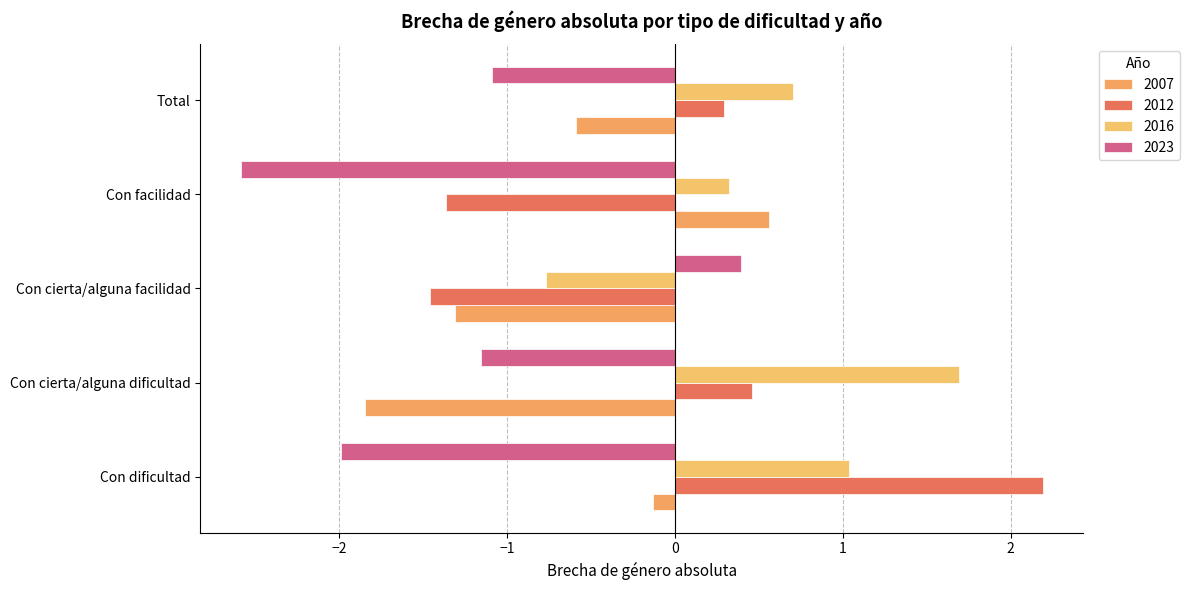

How many values in 2007 are above zero?

1